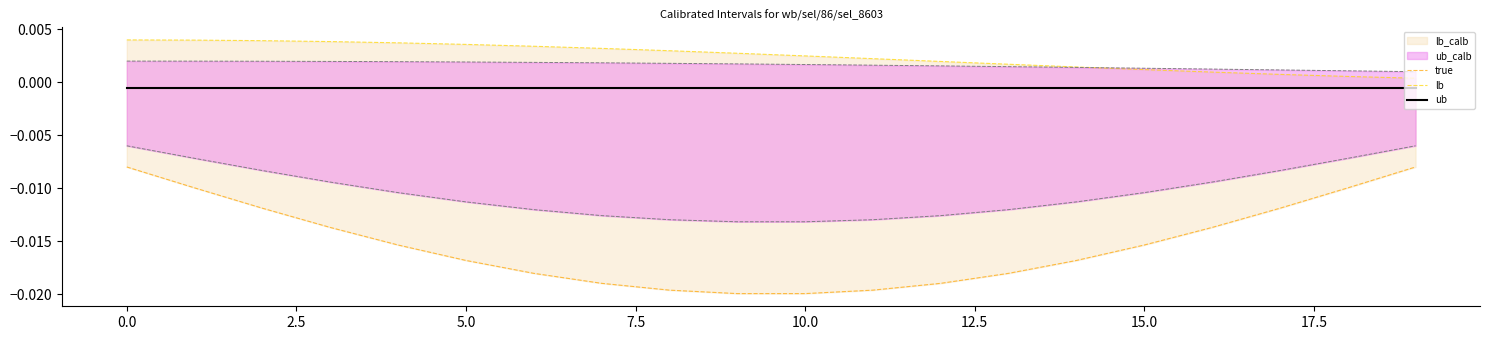

How many lines are shown in the chart?

5